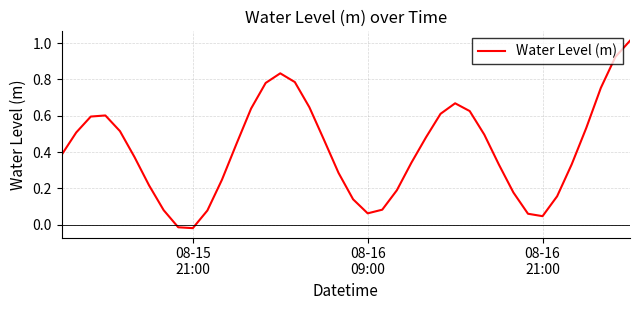

How many positive values are there?

38